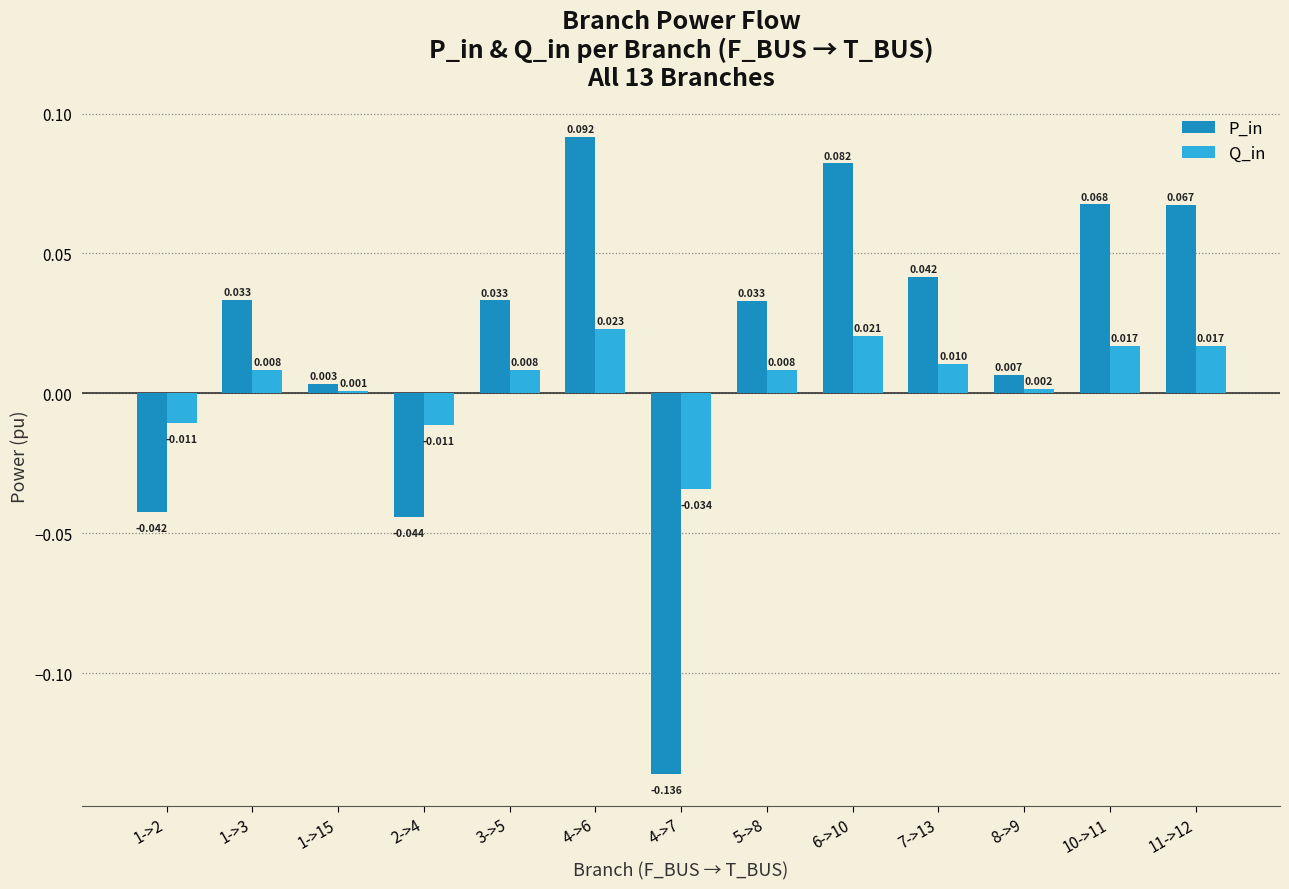

At how many categories does at least one series exceed 0?

10